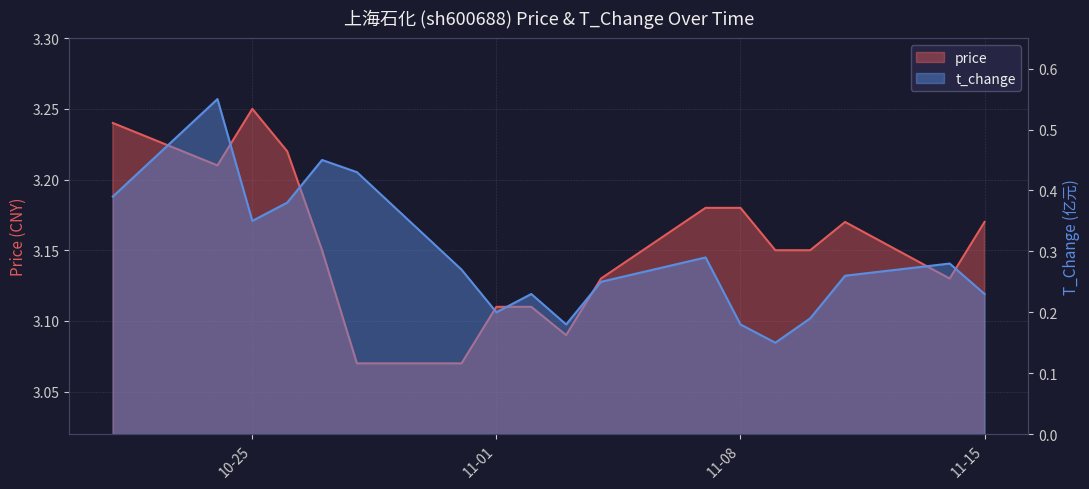

Reading right to left, list all the values displayed in this chart.

price: 3.2	3.1	3.2	3.1	3.1	3.2	3.2	3.1	3.1	3.1	3.1	3.1	3.1	3.1	3.2	3.2	3.2	3.2
t_change: 0.2	0.3	0.3	0.2	0.1	0.2	0.3	0.2	0.2	0.2	0.2	0.3	0.4	0.5	0.4	0.3	0.6	0.4